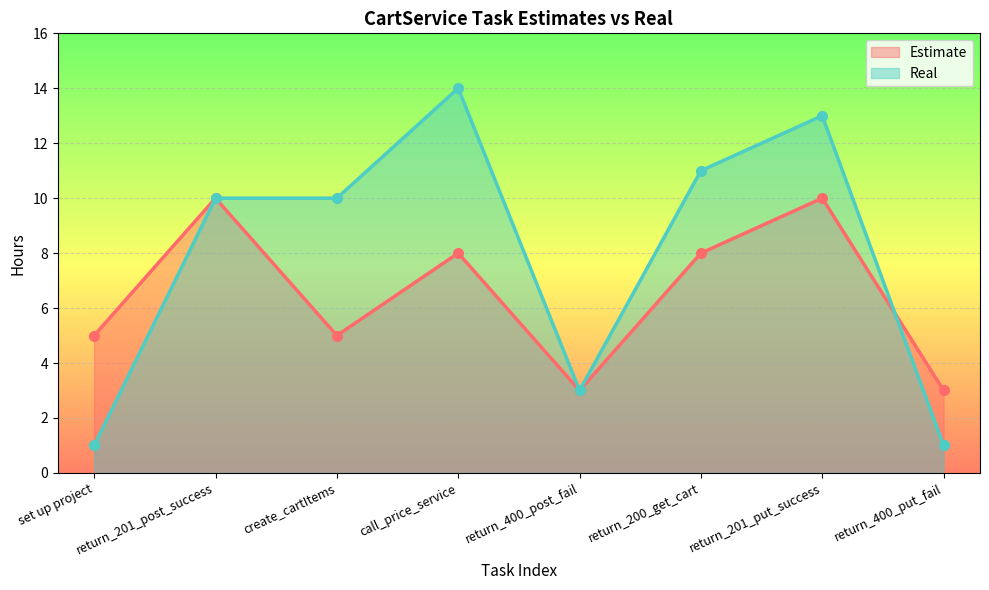

The Estimate series shows 8 at call_price_service. True or false?

True